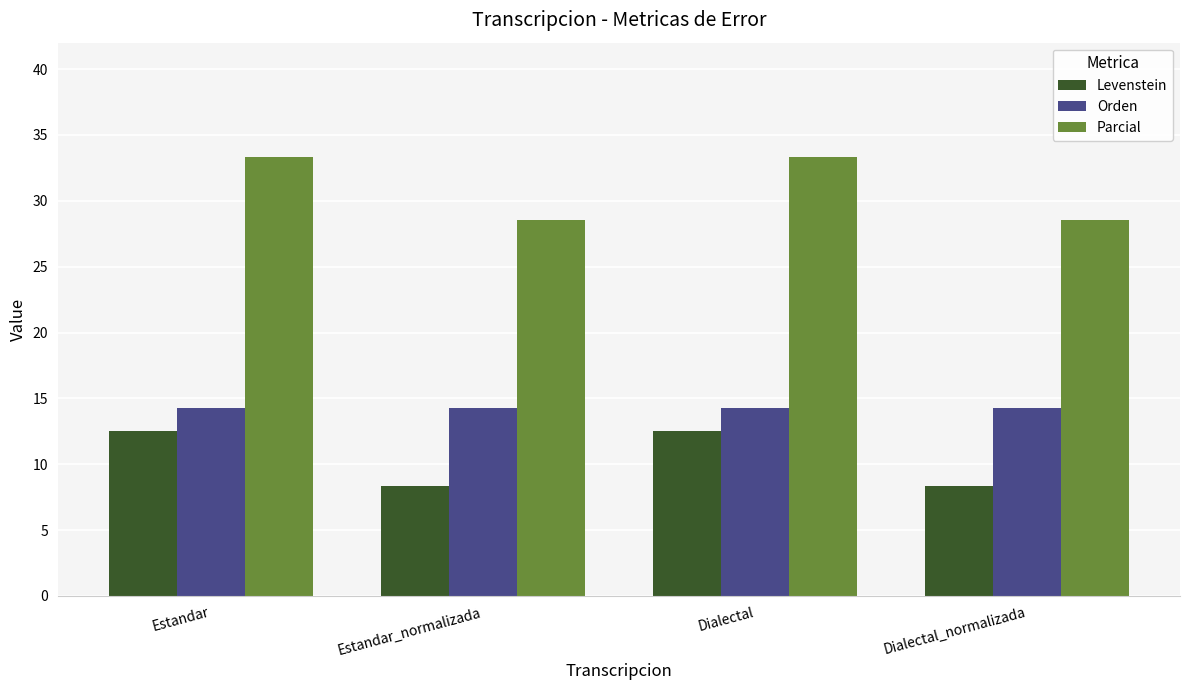

The value of Orden at Estandar_normalizada is 6.5. True or false?

False